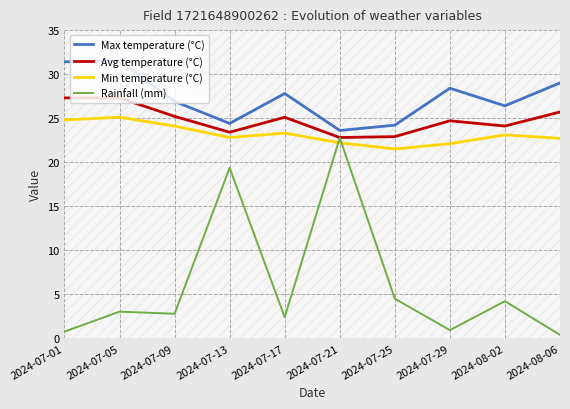

Which category has the highest value in the Max temperature (°C) series?

2024-07-05